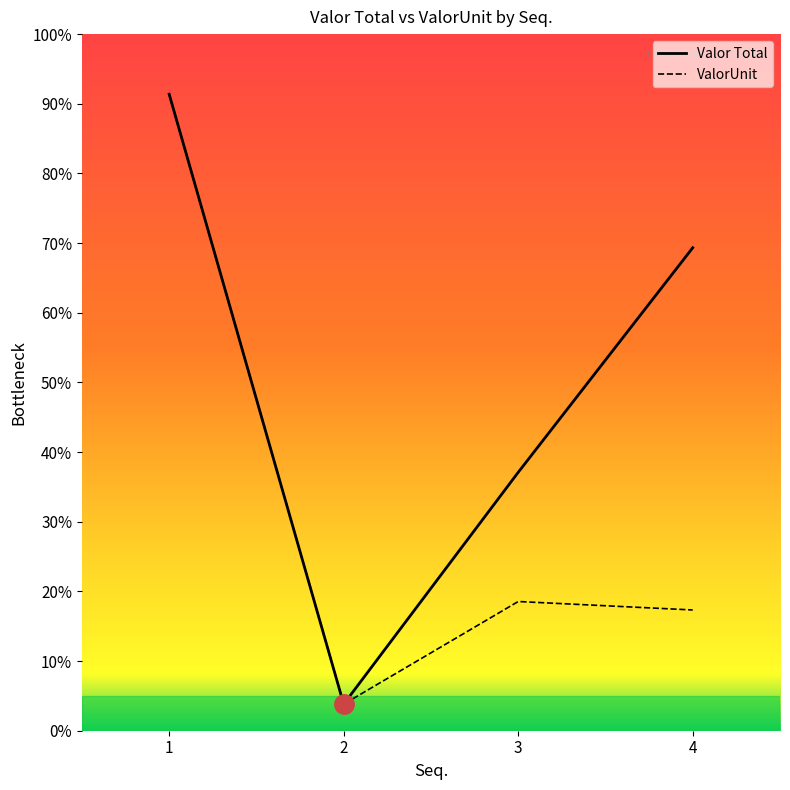

Which label corresponds to the smallest value in the chart?

2